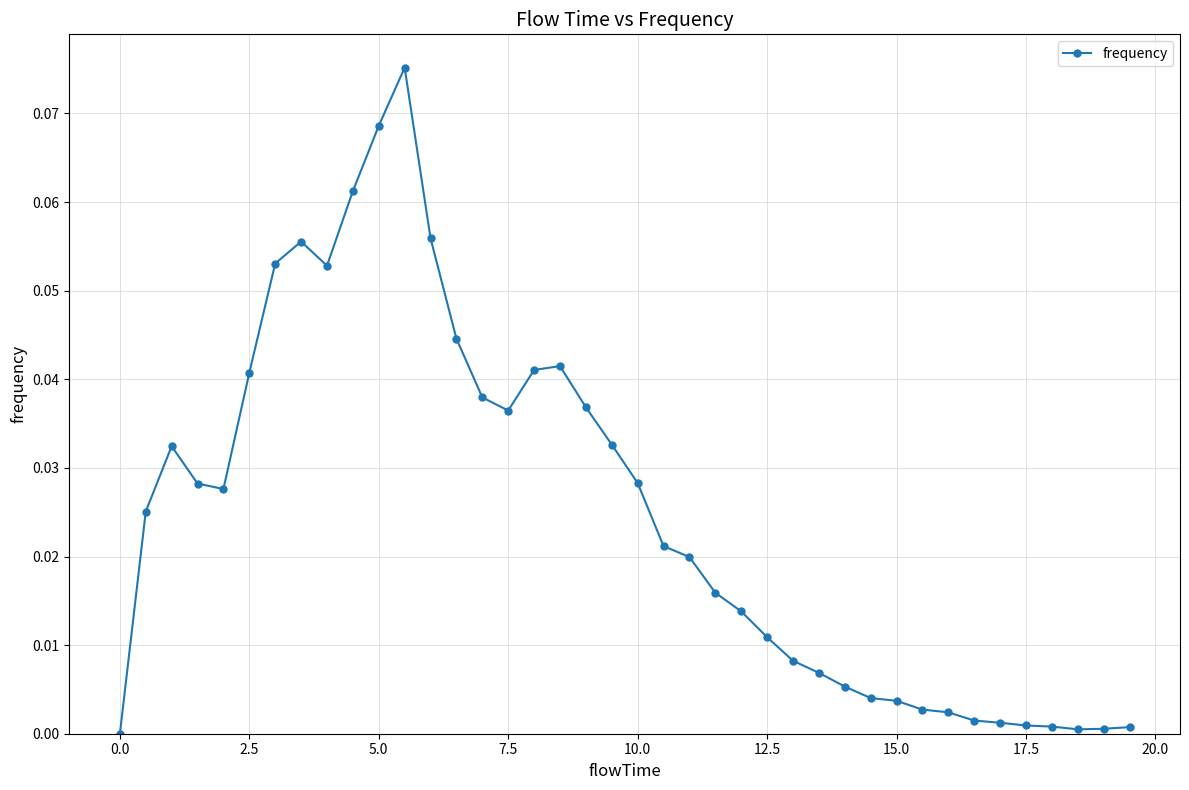

What is the sum of all values?

1.0